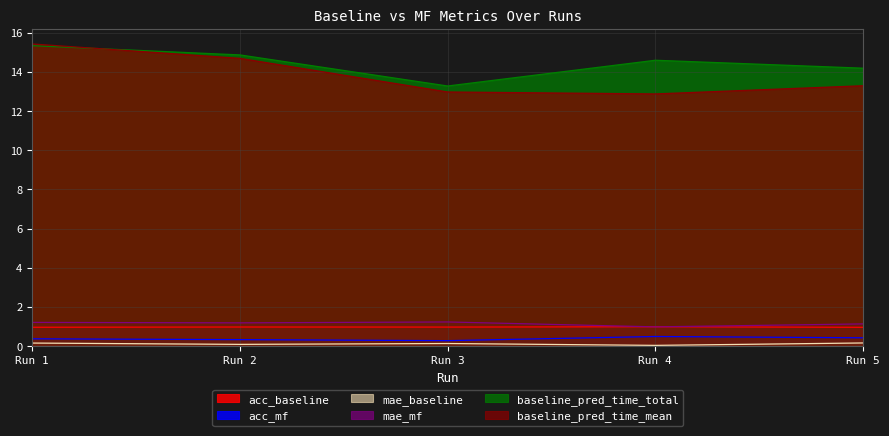

True or false: baseline_pred_time_mean and mae_baseline cross at least once.

False